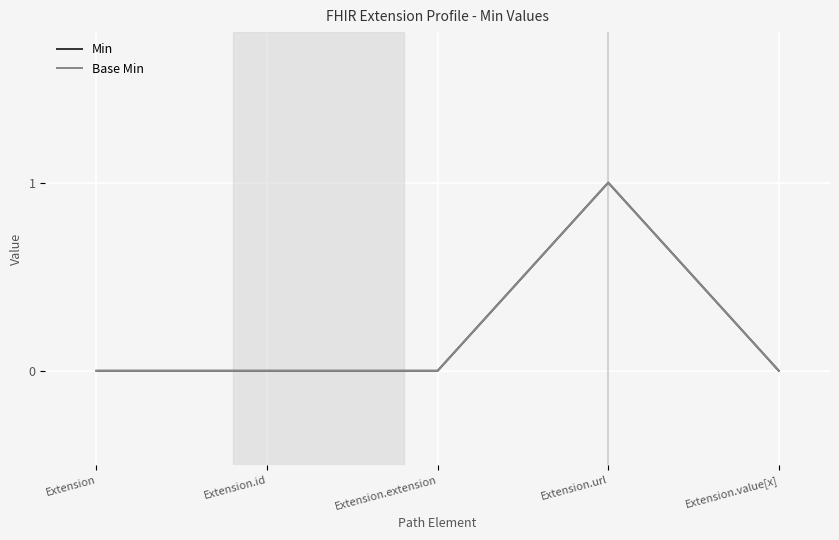

Does the chart display data point markers on the line(s)?

No